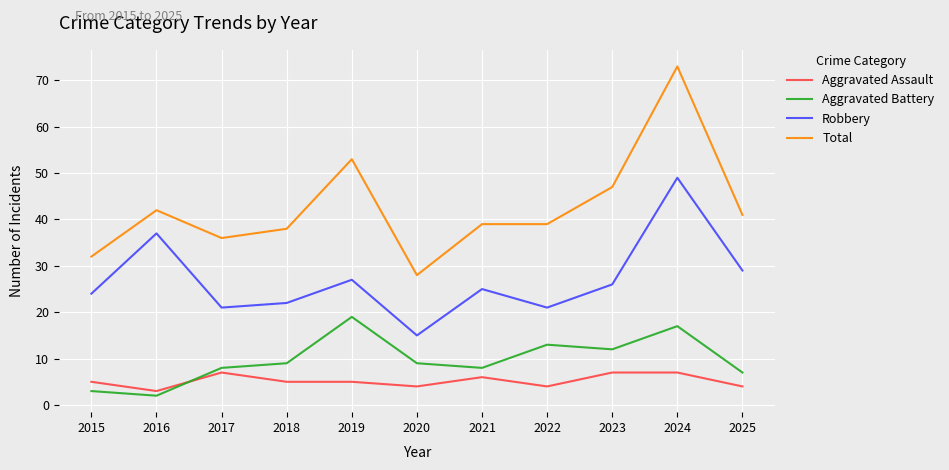

At which category does Robbery reach its first local valley?

2017